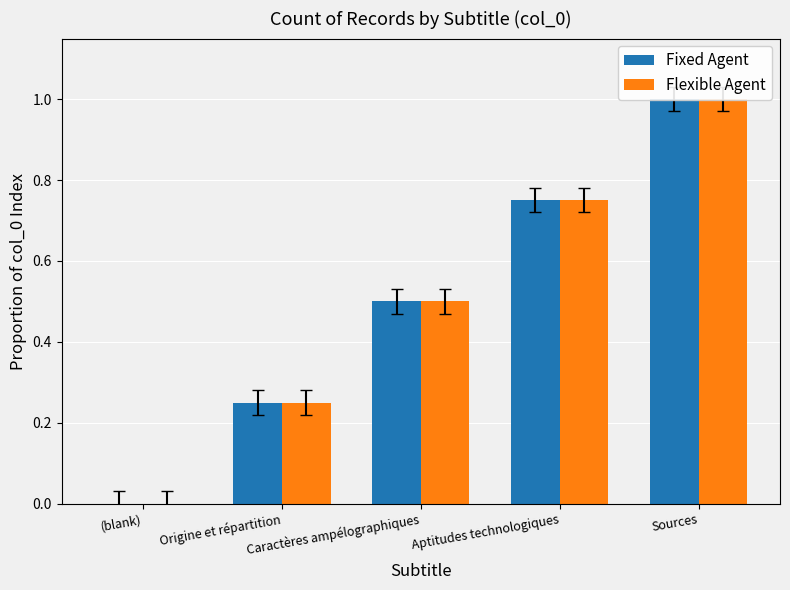

Is it true that Fixed Agent equals 1.5 at Sources?

False